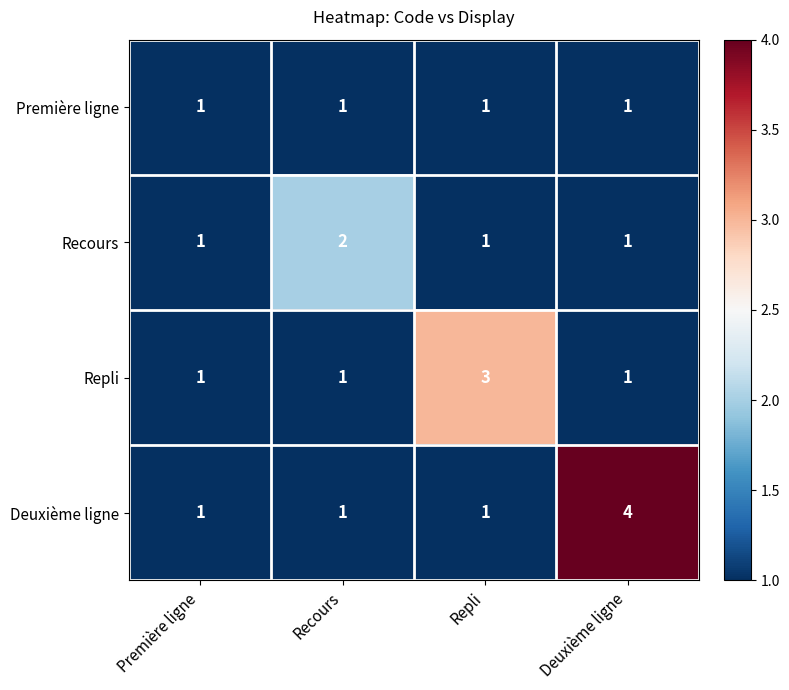

What is the sum of the Recours values at Première ligne and Recours?

3